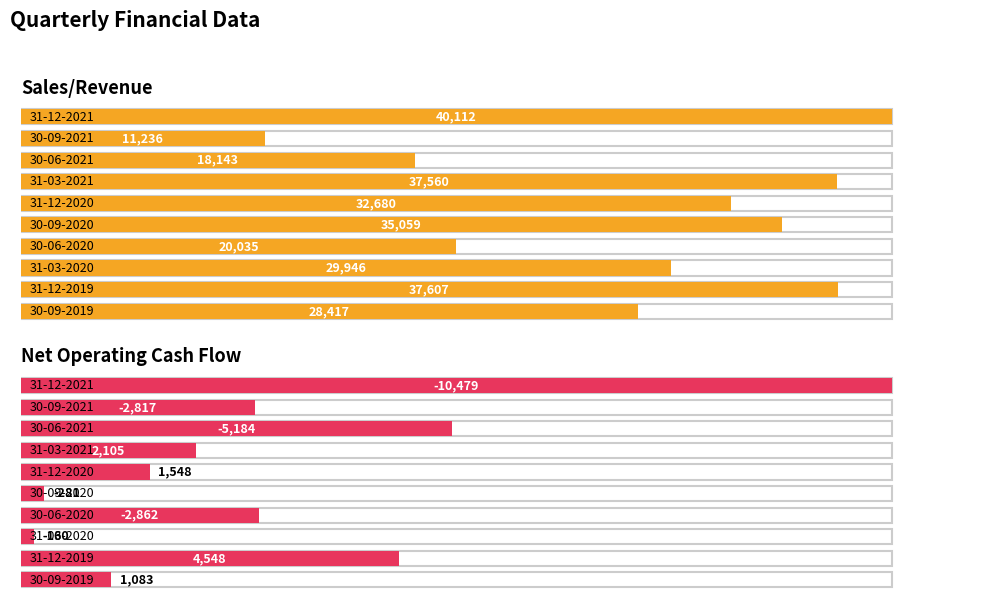

Which category has the highest value across all series?

31-12-2021